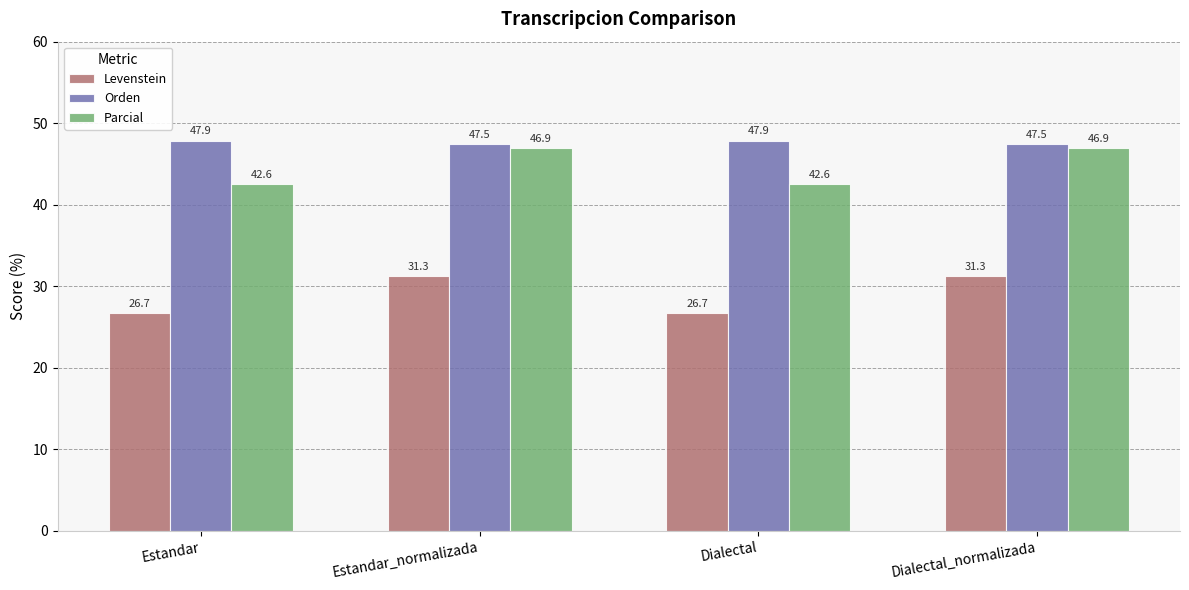

What are all the series names shown in the legend?

Levenstein, Orden, Parcial